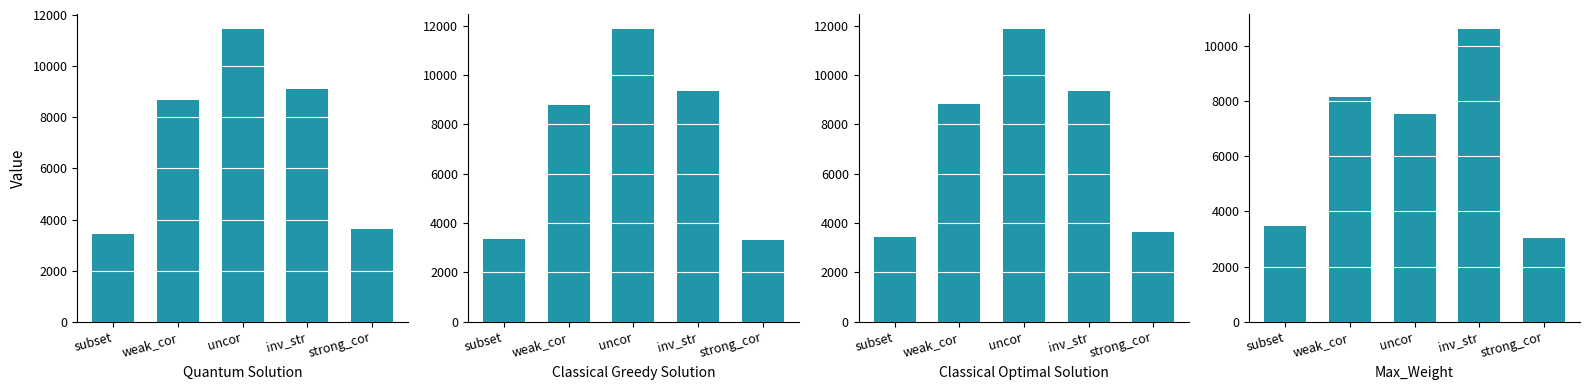

What is the minimum value shown in the chart?

3050.0